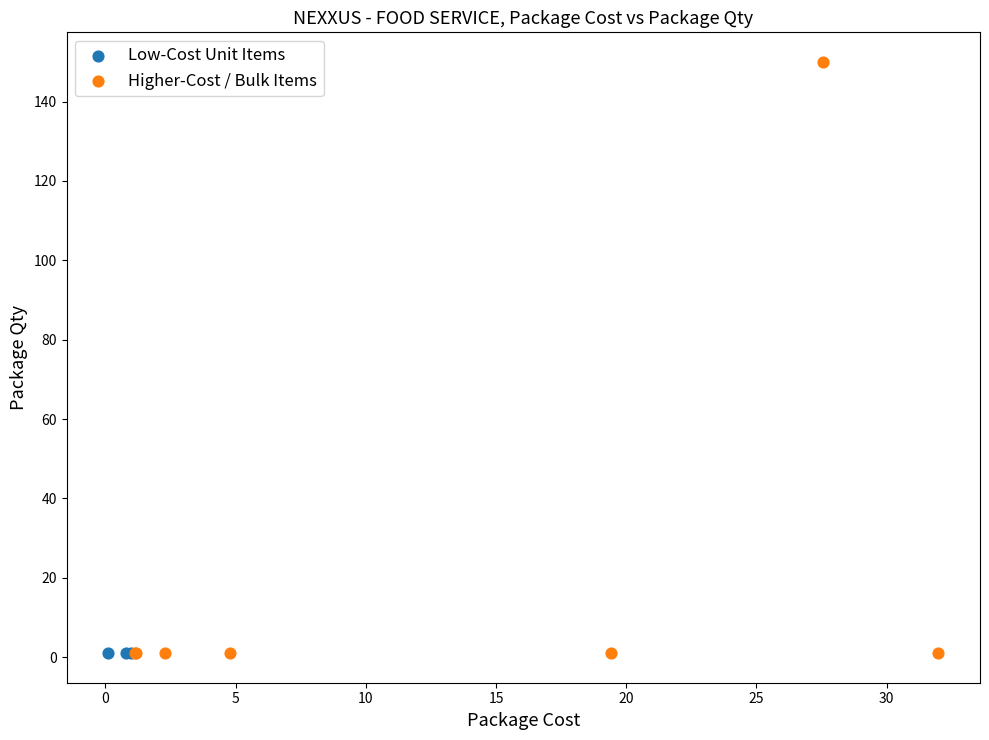

Which series reaches the maximum Y coordinate?

Higher-Cost / Bulk Items